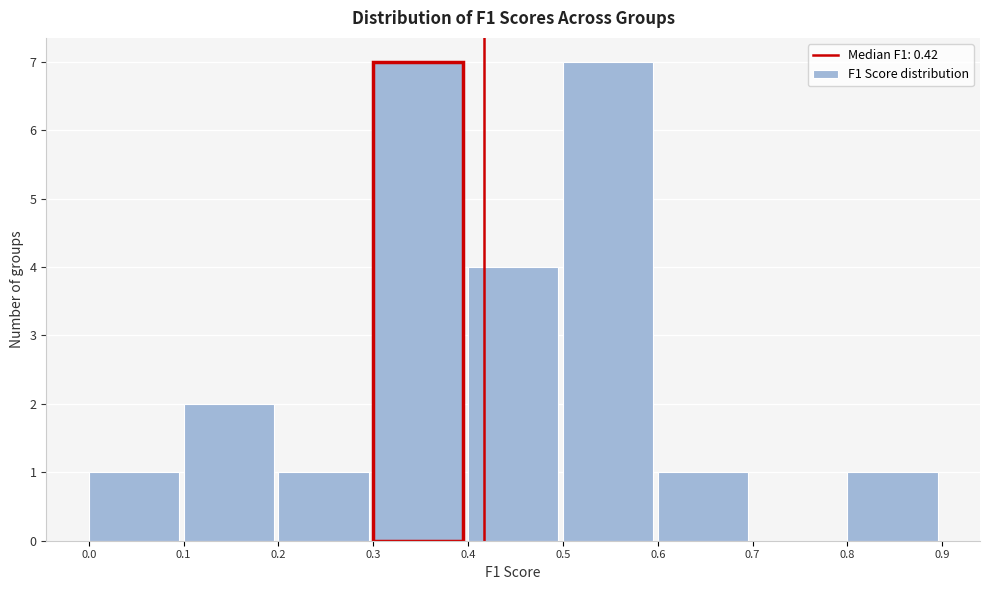

Reading left to right, transcribe this chart: for each bar, give the range it covers on the x-axis and its height. The values are not printed on the chart, so give them approximately, as read against the axis.

0.0 to 0.1: 1
0.1 to 0.2: 2
0.2 to 0.3: 1
0.3 to 0.4: 7
0.4 to 0.5: 4
0.5 to 0.6: 7
0.6 to 0.7: 1
0.7 to 0.8: 0
0.8 to 0.9: 1